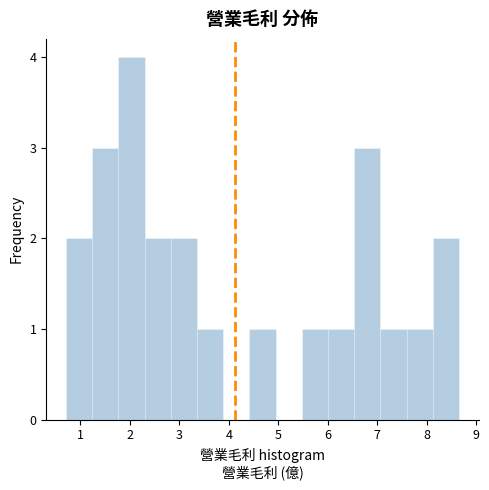

Reading left to right, transcribe this chart: for each bar, give the range it covers on the x-axis and its height. Neither the bar edges nor the heights are printed on the chart, so give them approximately, as read against the axes.

0.7 to 1.2: 2
1.2 to 1.8: 3
1.8 to 2.3: 4
2.3 to 2.8: 2
2.8 to 3.4: 2
3.4 to 3.9: 1
3.9 to 4.4: 0
4.4 to 4.9: 1
4.9 to 5.5: 0
5.5 to 6.0: 1
6.0 to 6.5: 1
6.5 to 7.1: 3
7.1 to 7.6: 1
7.6 to 8.1: 1
8.1 to 8.7: 2